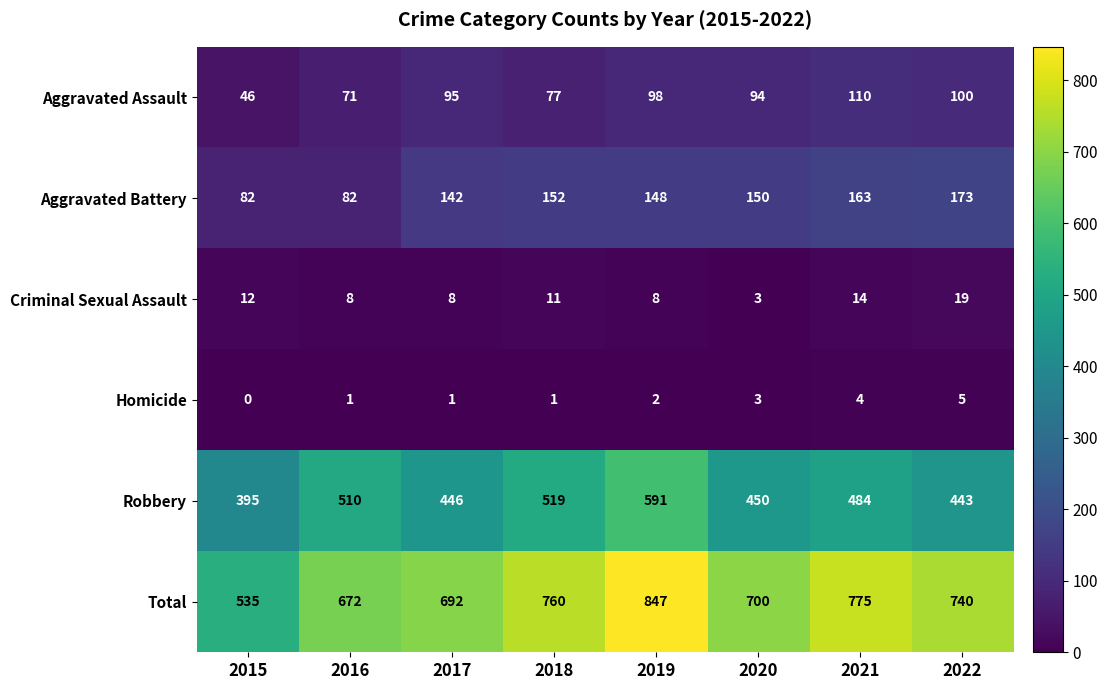

True or false: Robbery has a value of 450 at 2020.

True